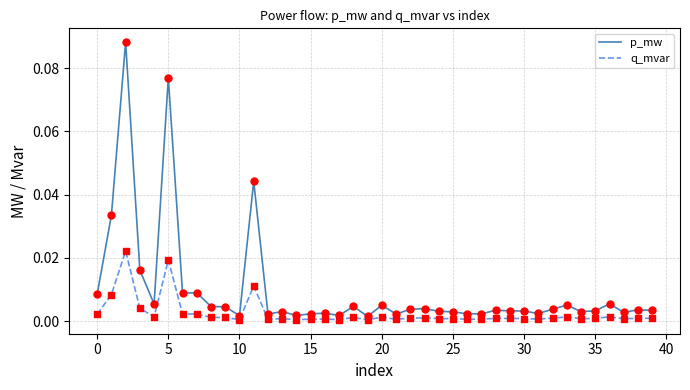

List the series in order of their overall mean, highest first.

p_mw, q_mvar